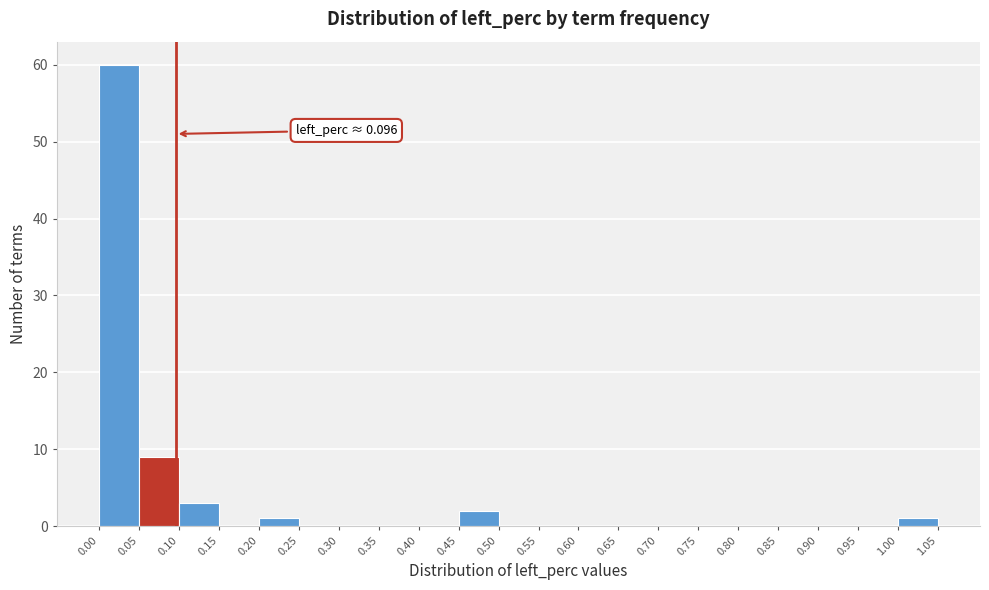

Which range on the x-axis has the tallest bar?

0.00 to 0.05